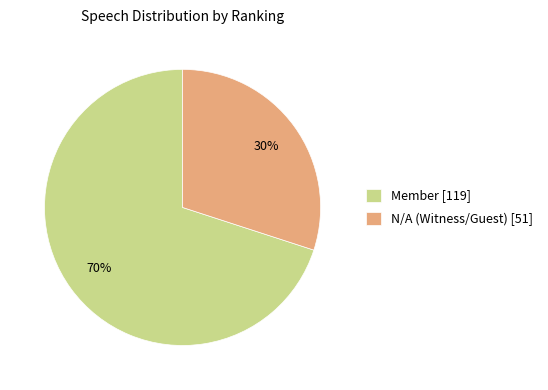

Rank the categories by value from highest to lowest.

Member, N/A